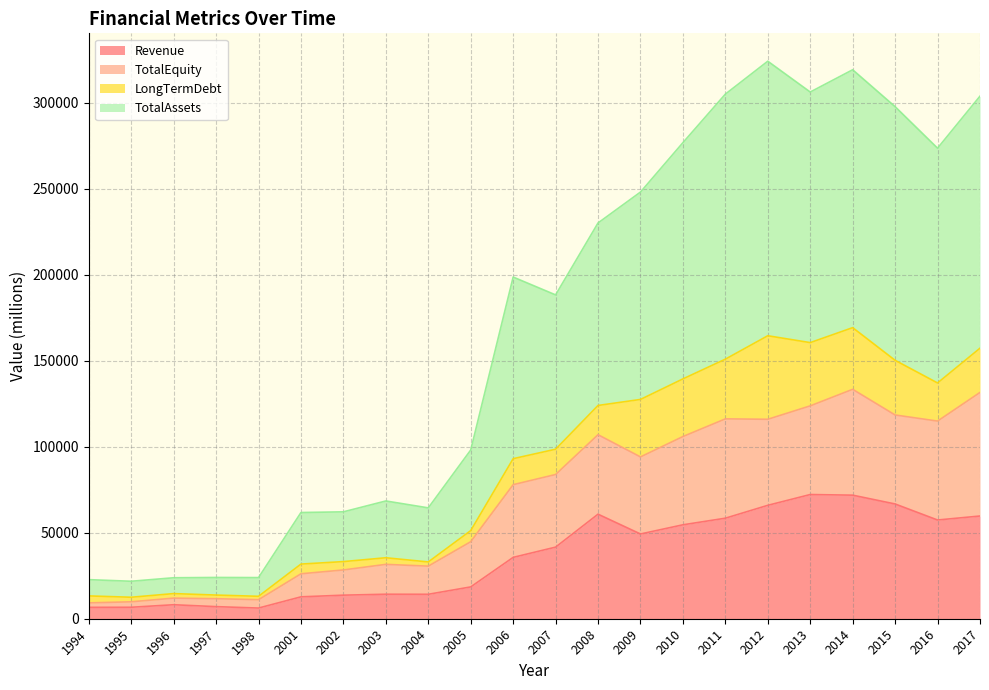

Is the value of TotalEquity at 1996 greater than the value of TotalAssets at 2011?

No